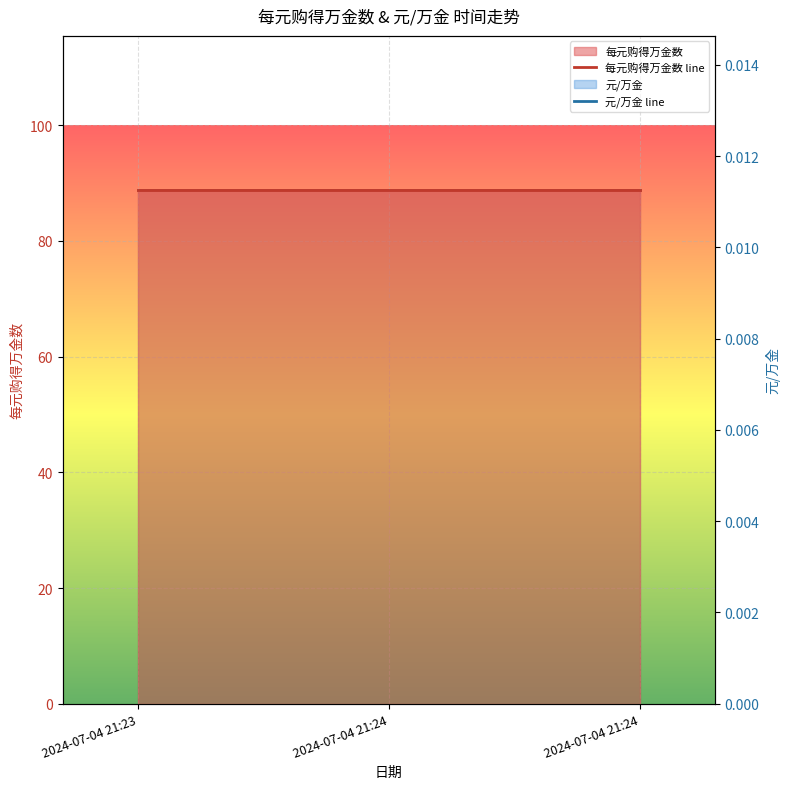

List the series in order of their overall mean, highest first.

每元购得万金数 line, 元/万金 line